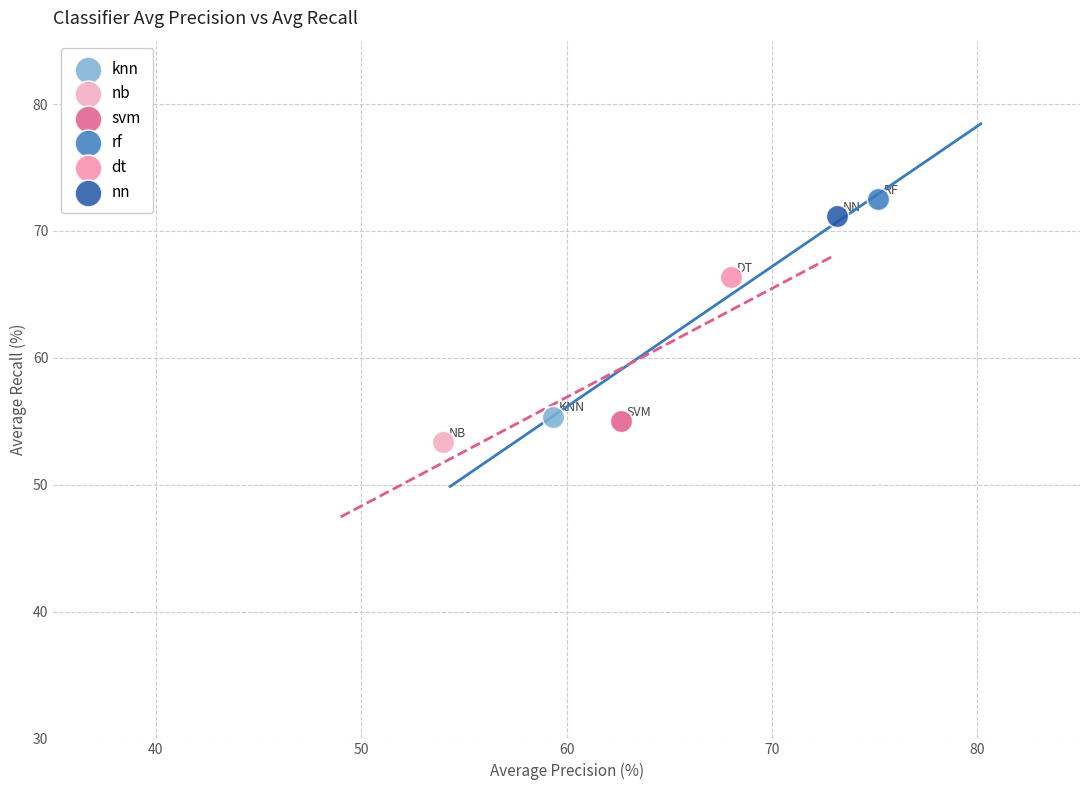

Which series contains the highest Y value?

rf